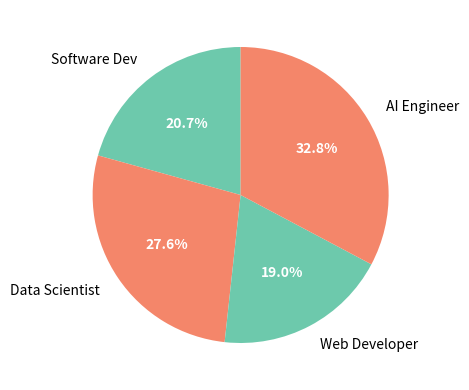

What is the largest slice in the pie chart?

AI Engineer